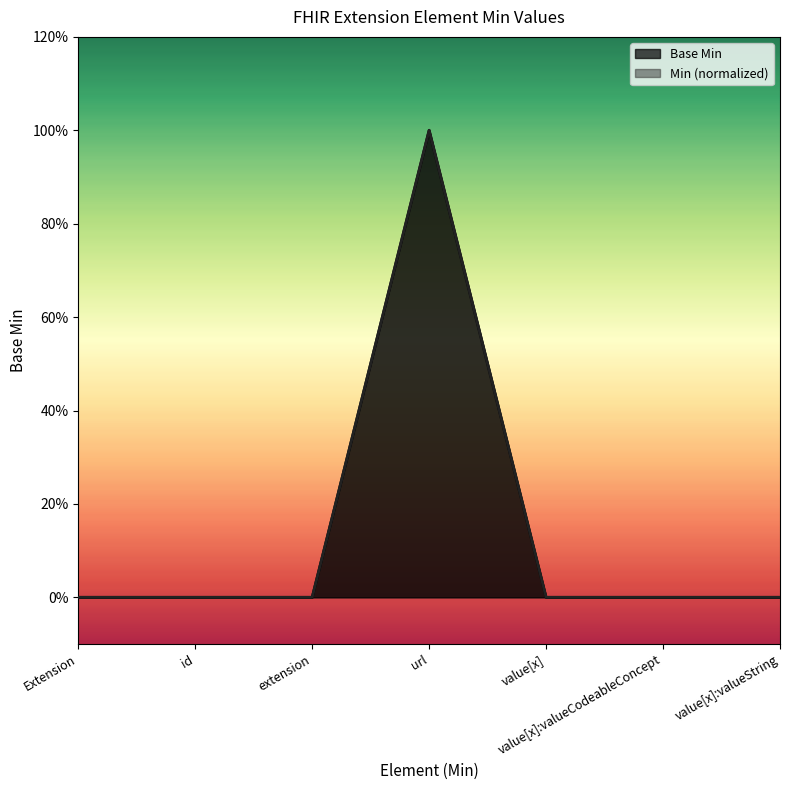

Reading right to left, list all the values displayed in this chart.

0	0	0	1	0	0	0